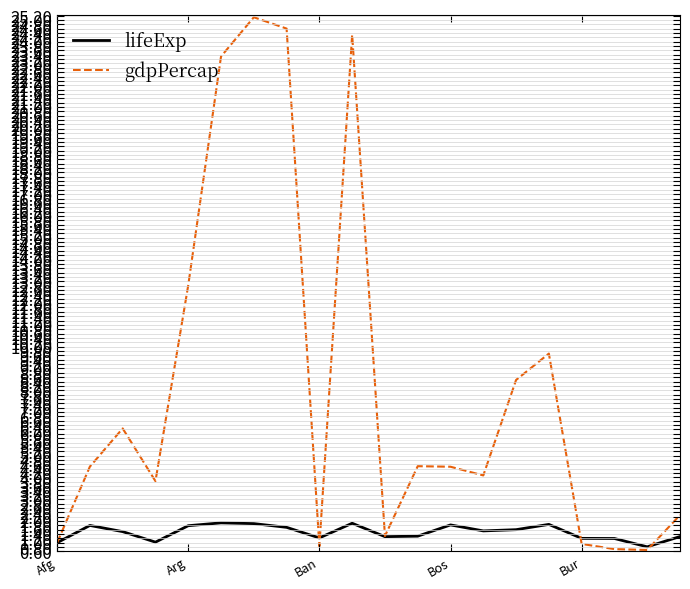

Which series has the largest total across all categories?

gdpPercap